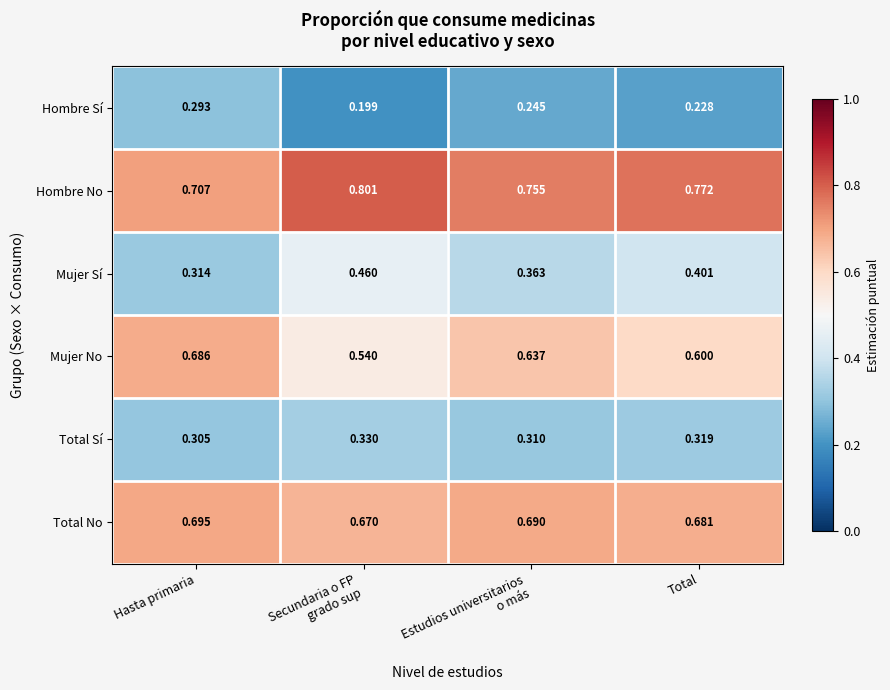

At which category does the chart reach its peak across all series?

Secundaria o FP
grado sup